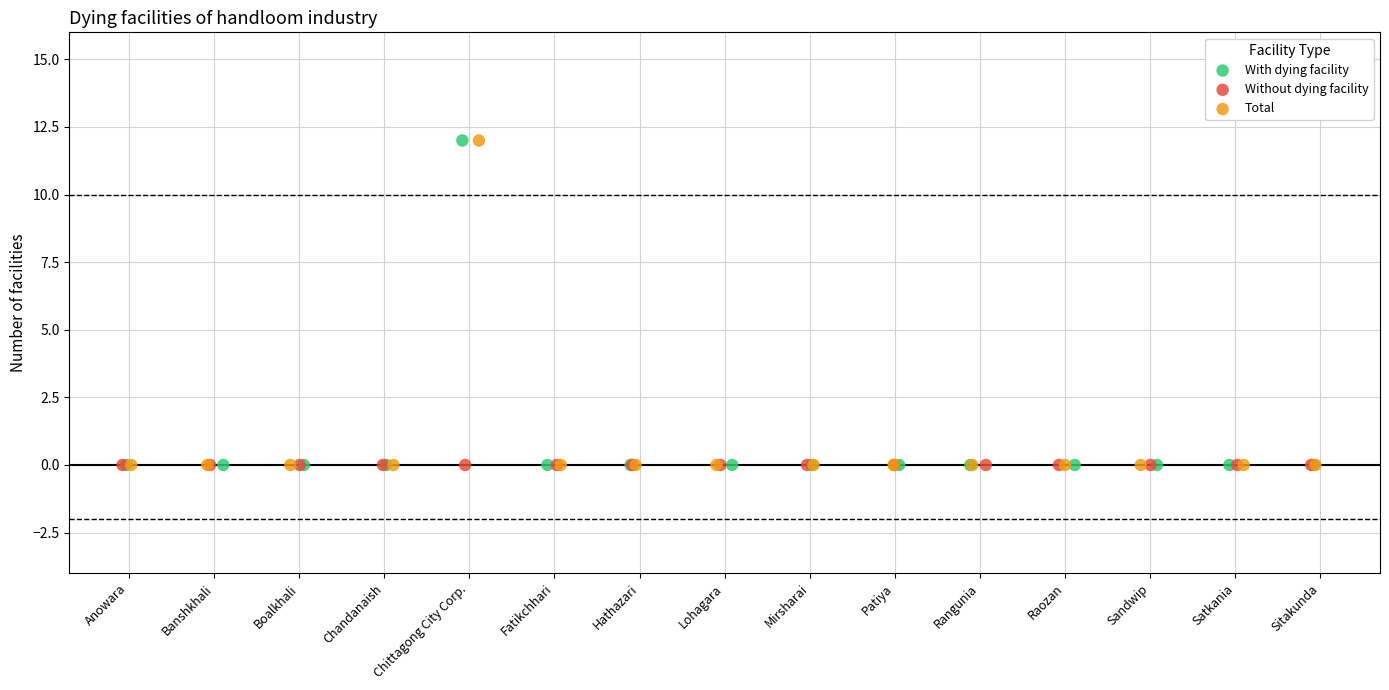

What are all the series names shown in the legend?

With dying facility, Without dying facility, Total